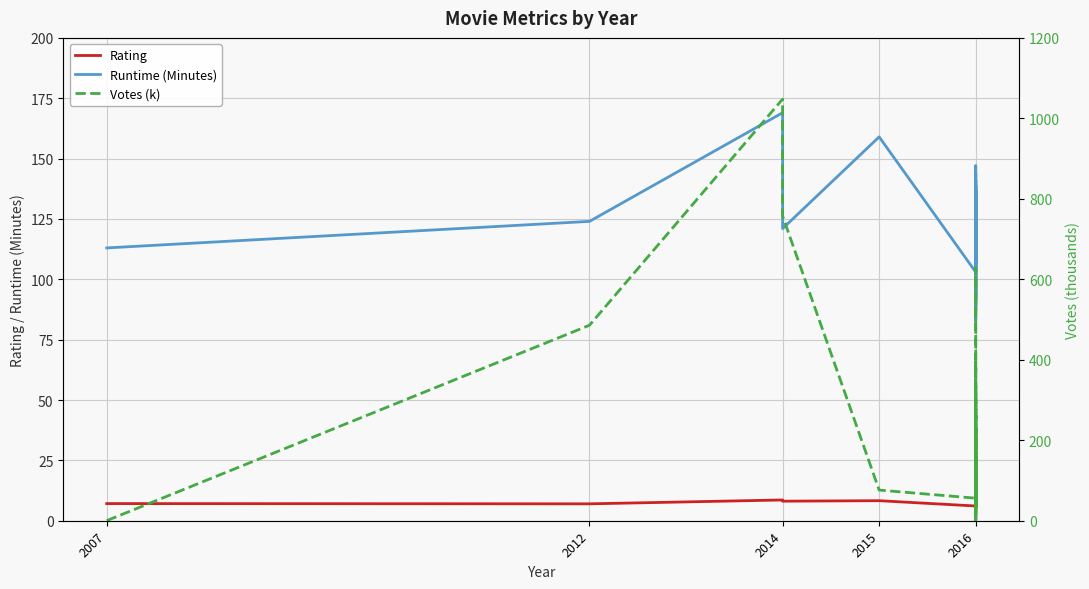

What is the value of the Votes (k) point at the 10th from the left?

192.2